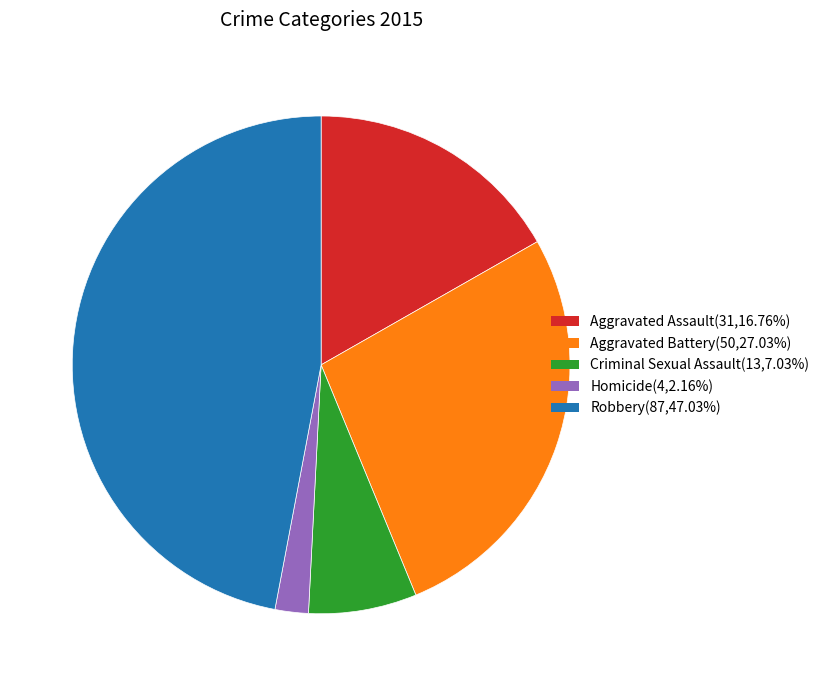

Which category has the smallest portion of the pie?

Homicide